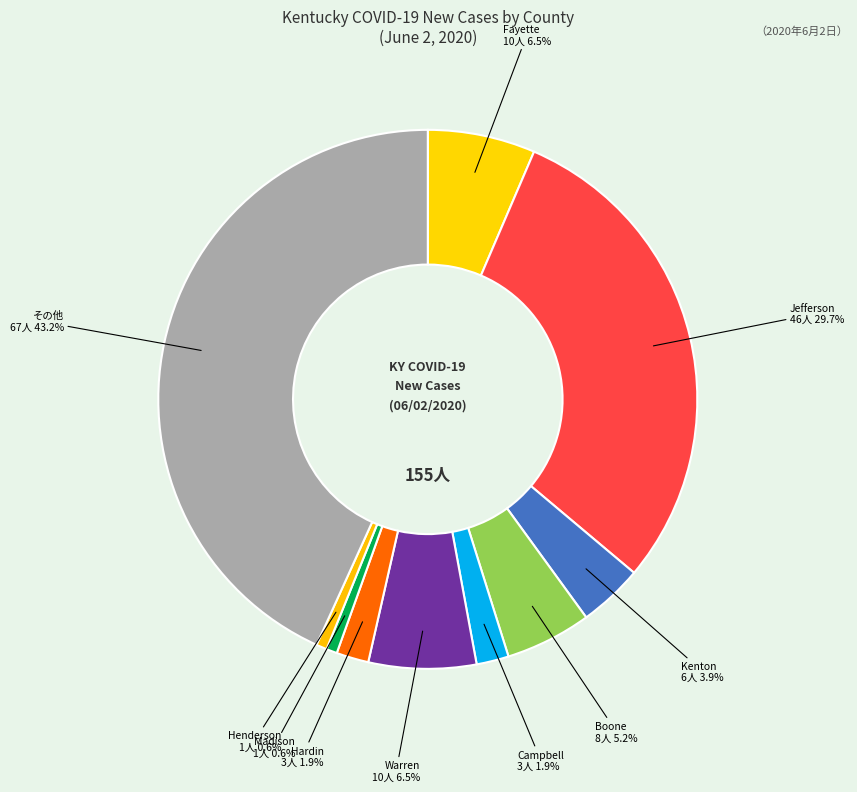

Does Hardin 3人 1.9% represent more than half of the total?

No